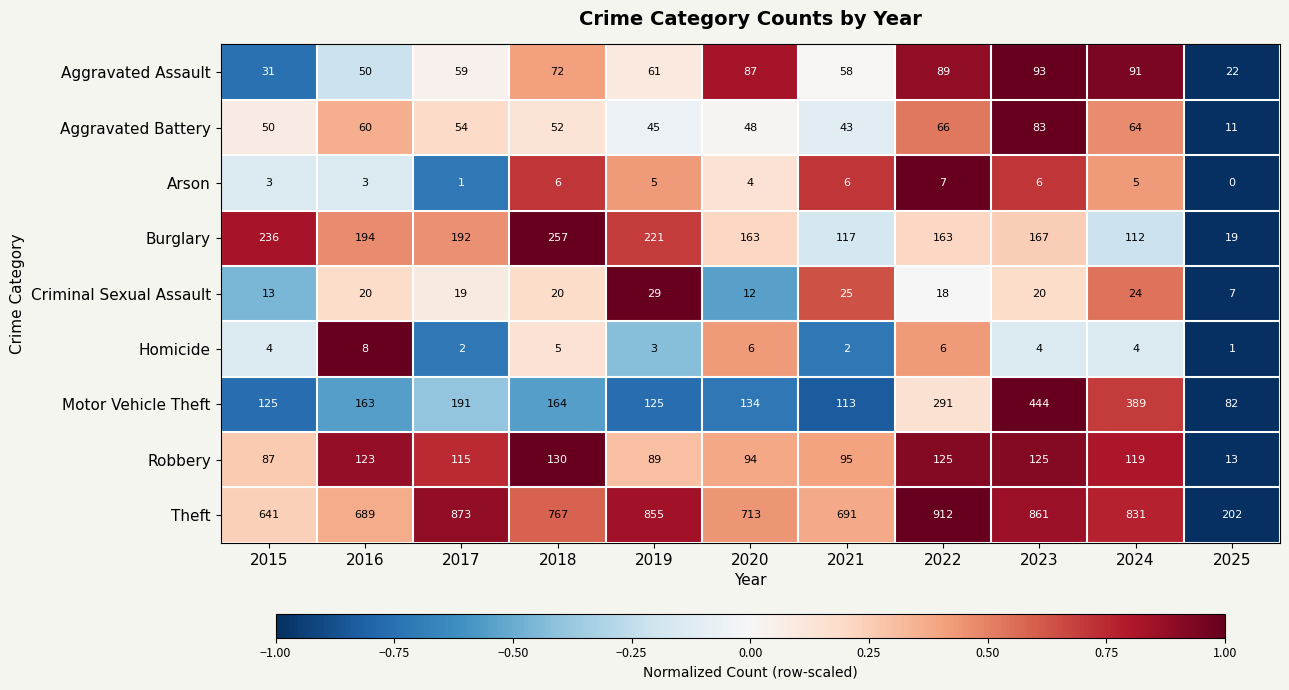

What is the sum of the Homicide values at 2016 and 2020?

14